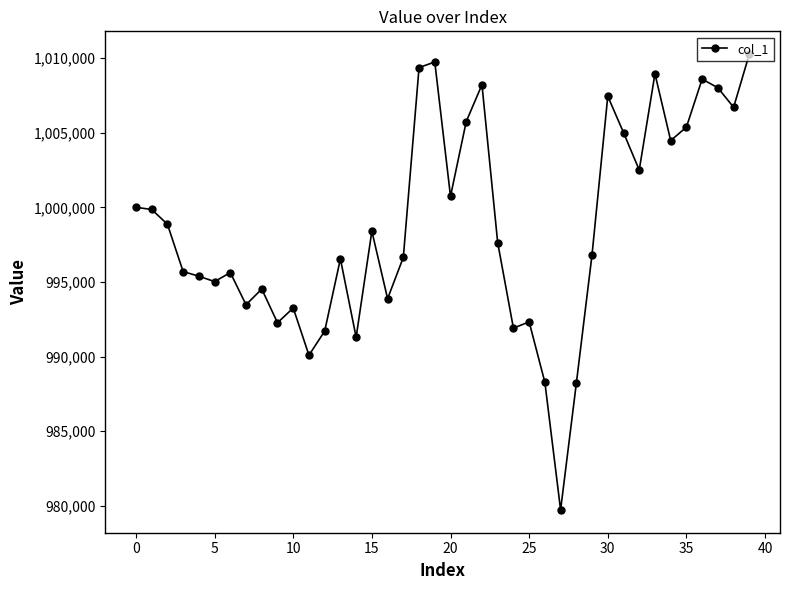

How many categories are shown in the chart?

40